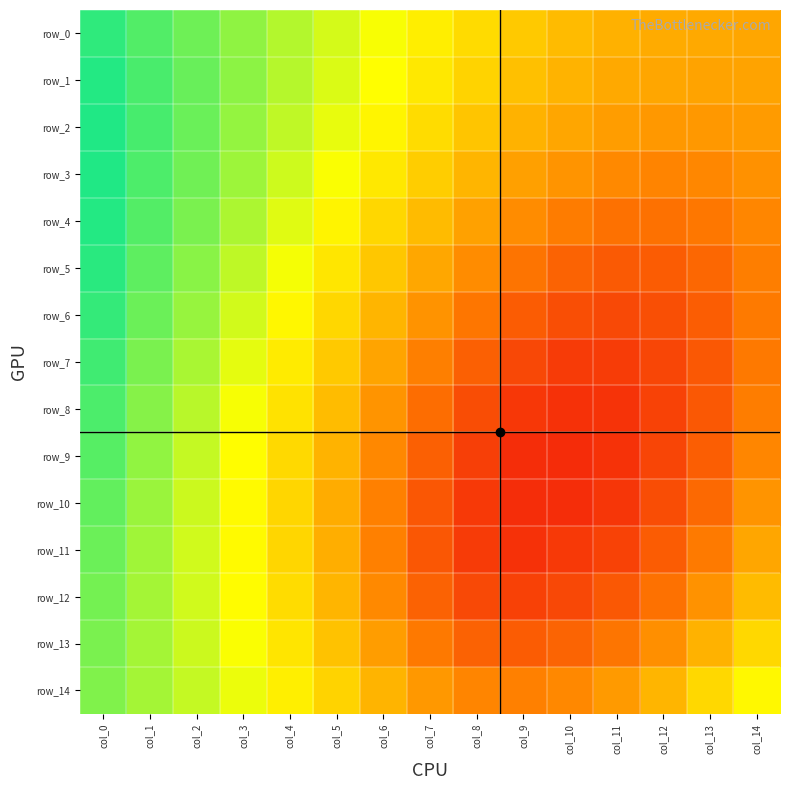

At how many categories does at least one series exceed 0?

15